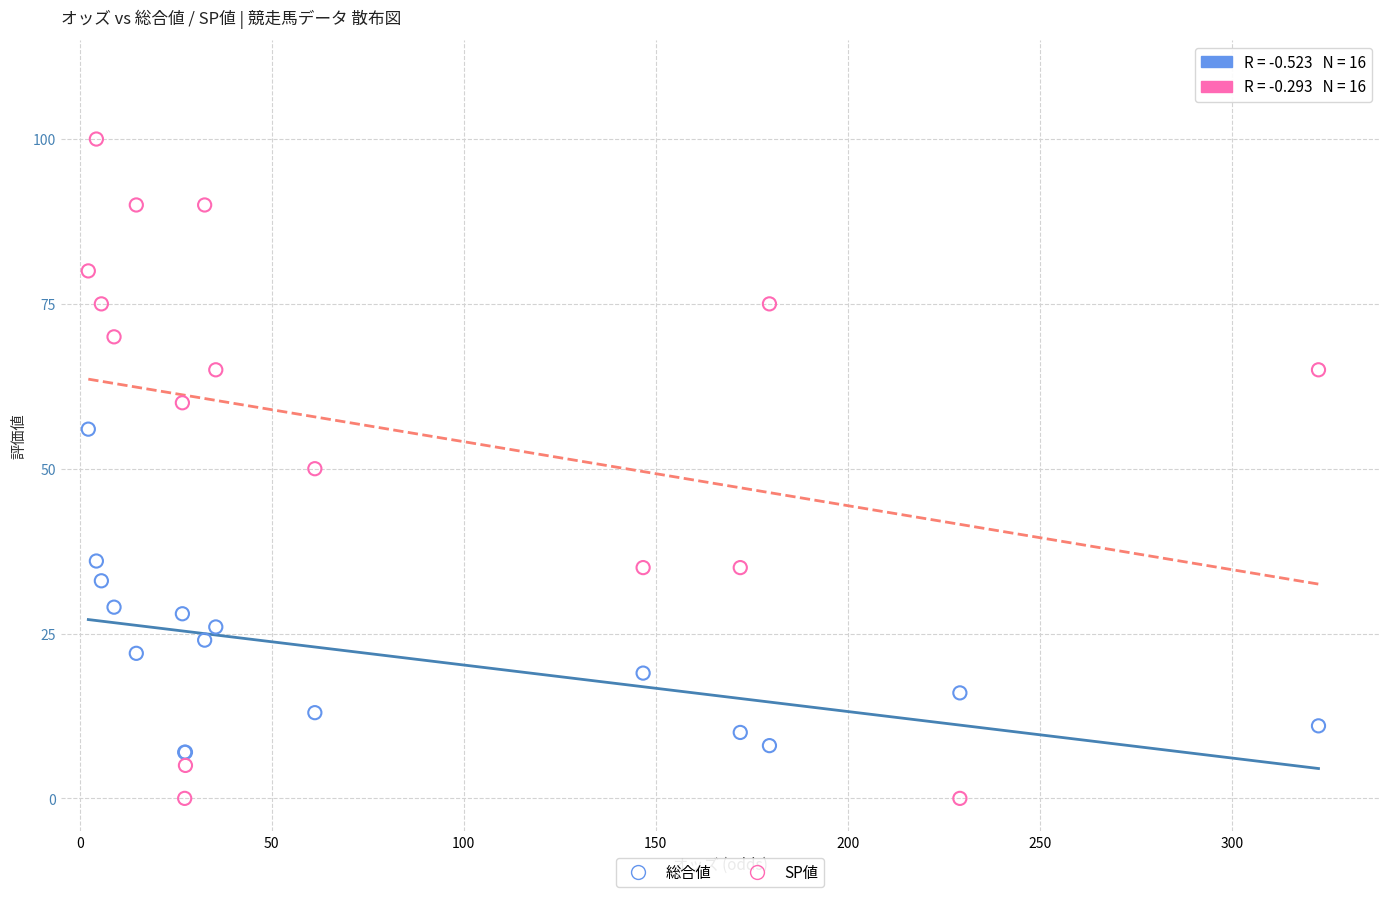

Which series has the largest Y range (max minus min)?

SP値